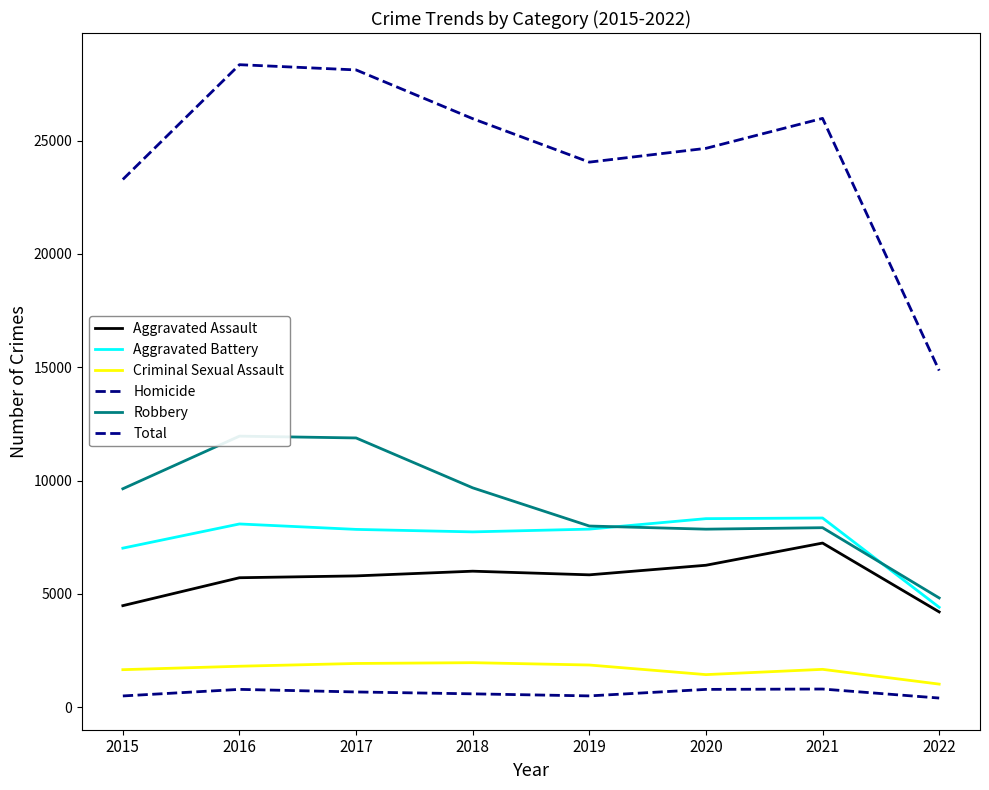

Which category has the highest value across all series?

2016